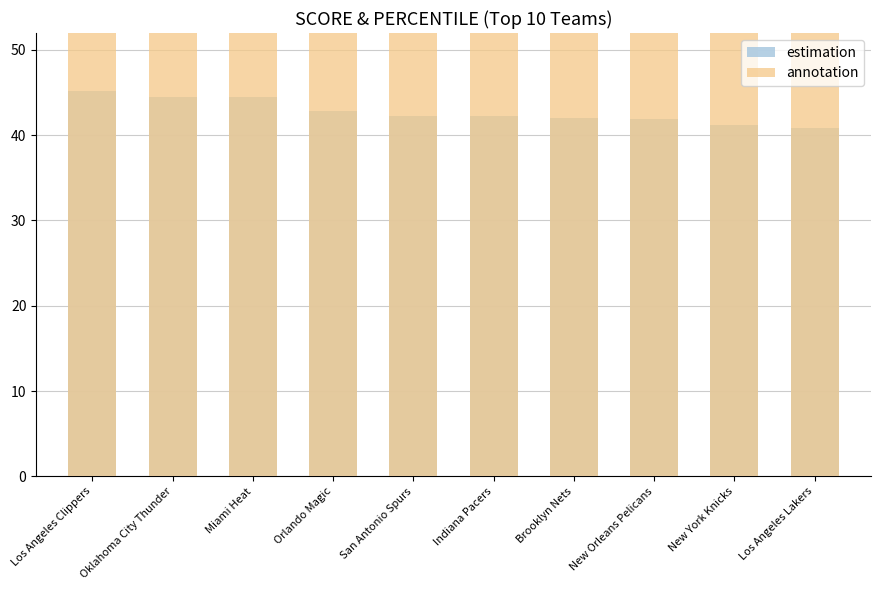

How many bars are there in total?

20